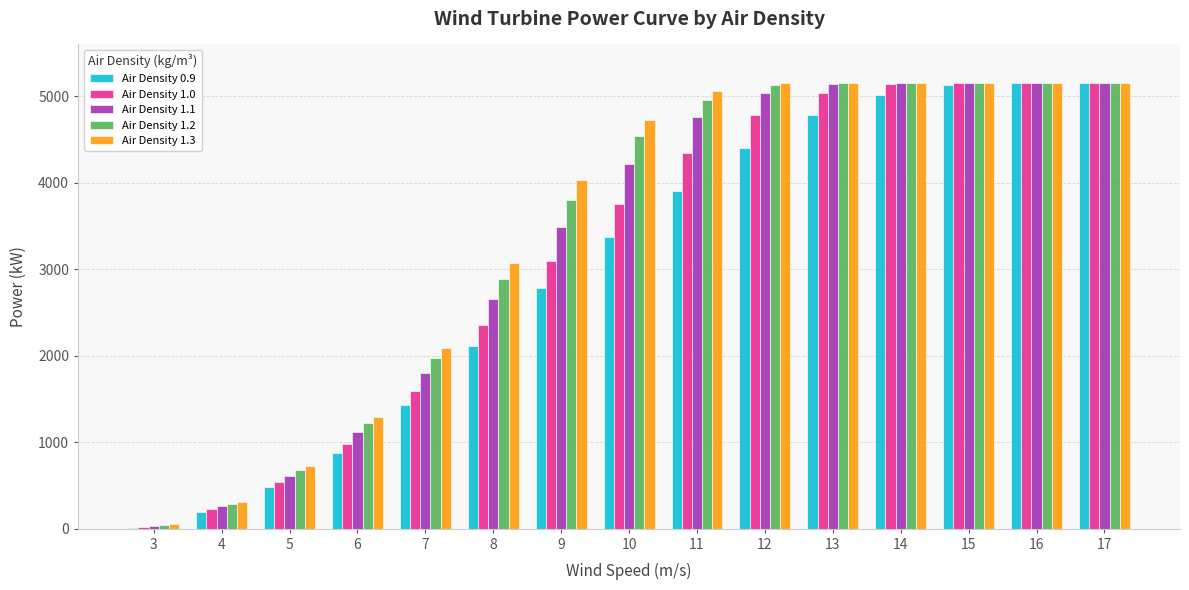

Count the number of categories in the chart.

15